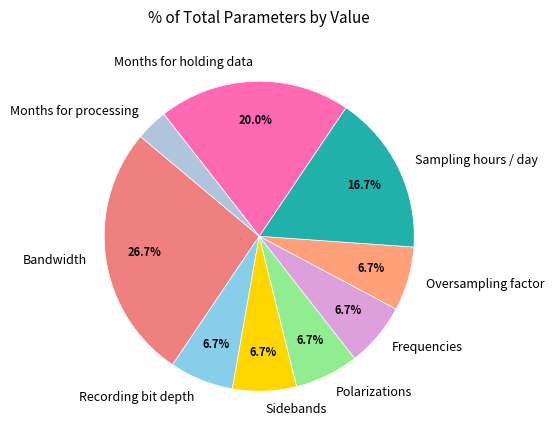

The Months for processing slice represents 3% of the pie. True or false?

True